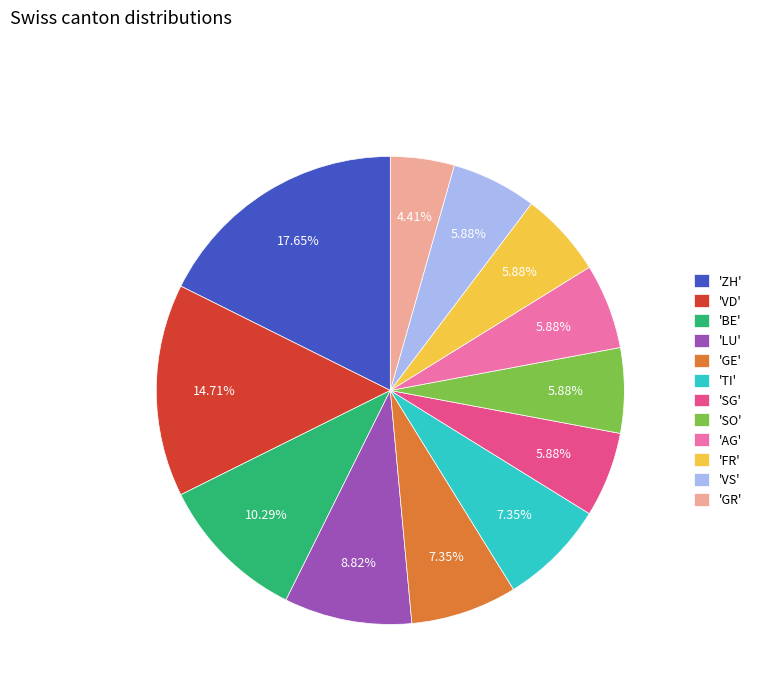

Is there any slice that represents more than half of the pie?

No